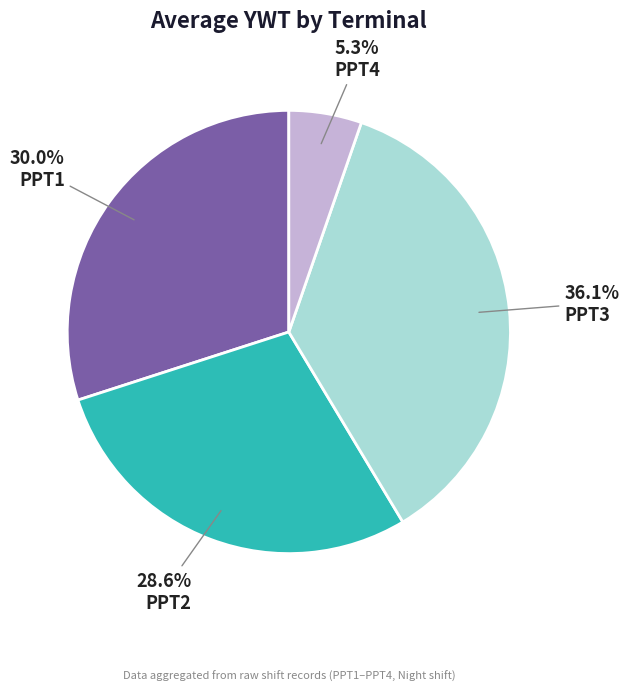

Rank the categories by value from lowest to highest.

PPT4, PPT2, PPT1, PPT3